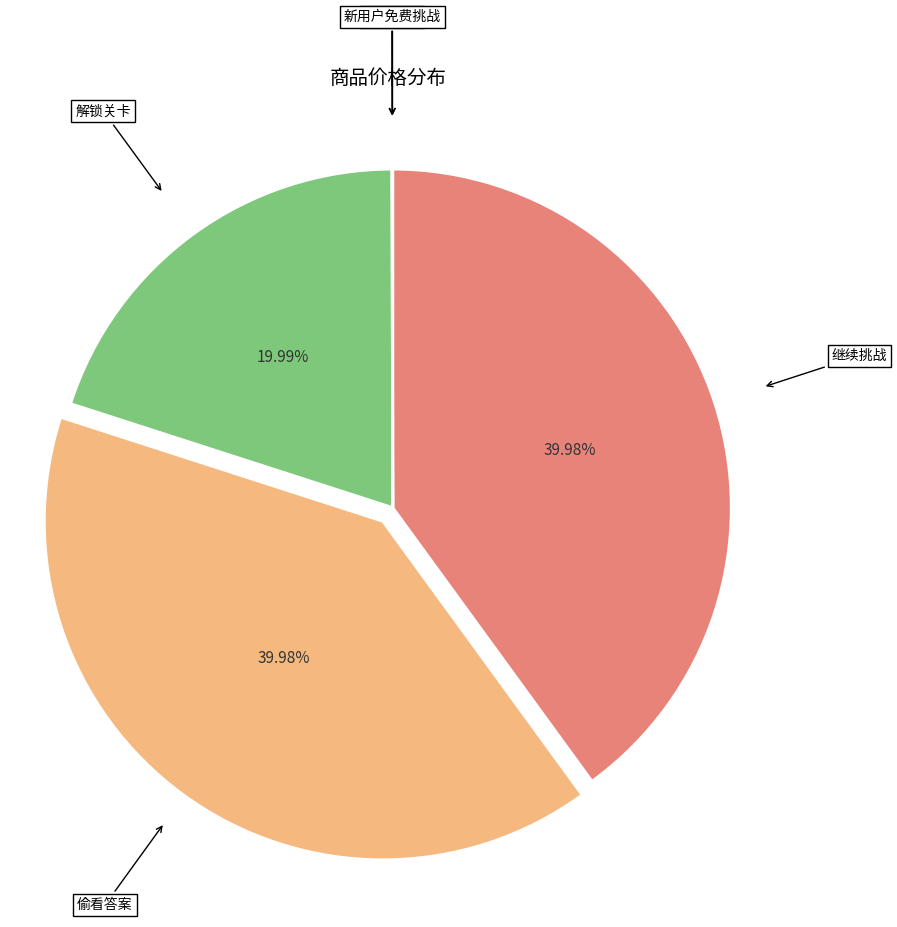

Does 解锁关卡 account for over 50% of the chart?

No